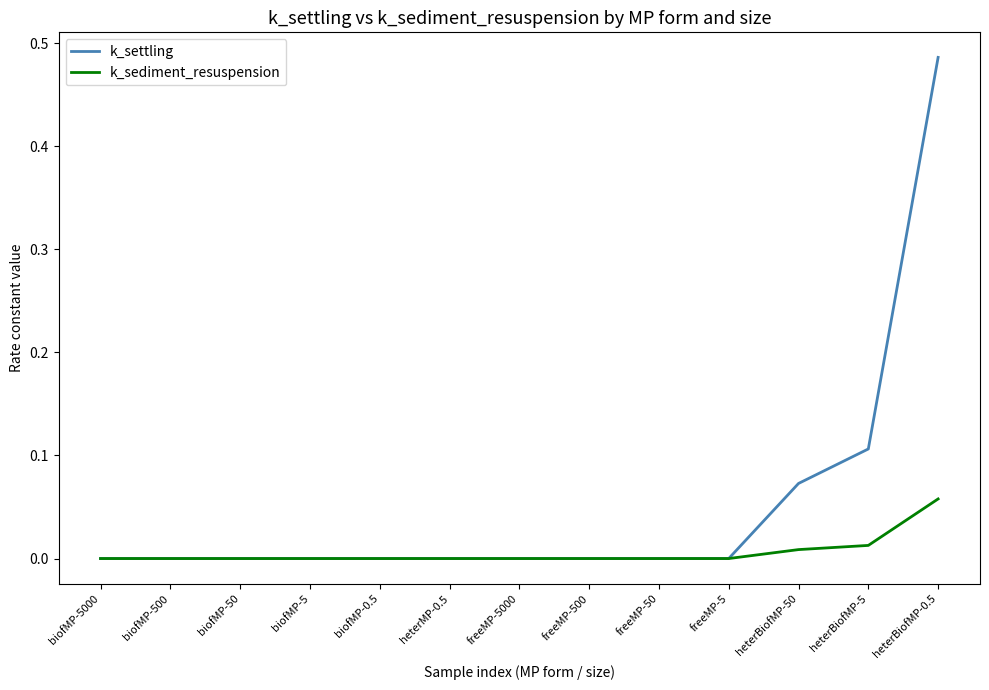

Which label corresponds to the largest value in the chart?

heterBiofMP-0.5